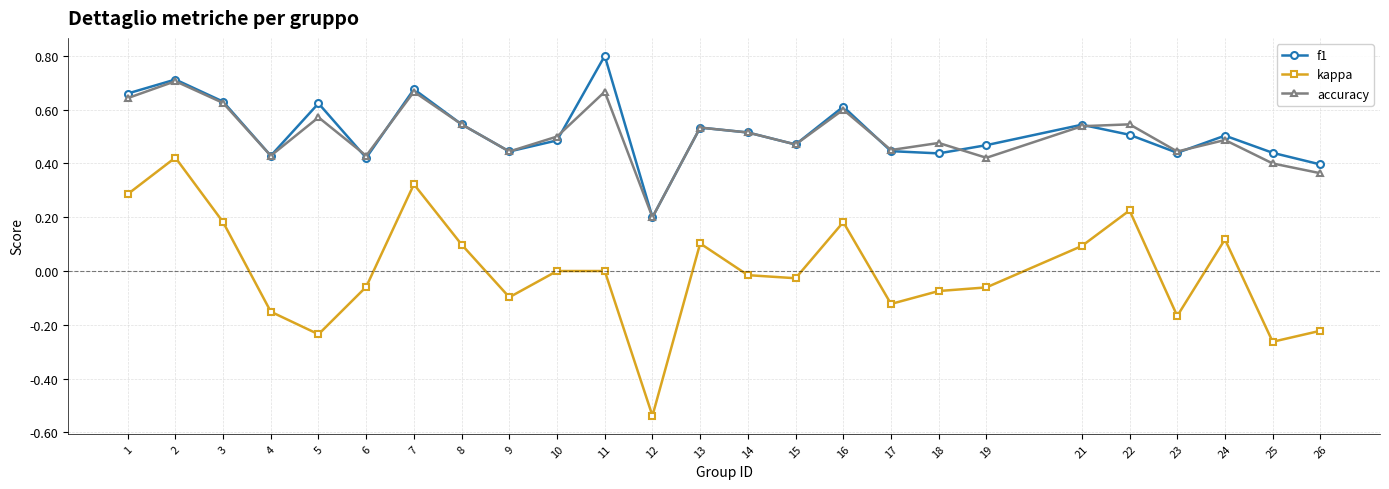

At which category does kappa reach its first local peak?

2